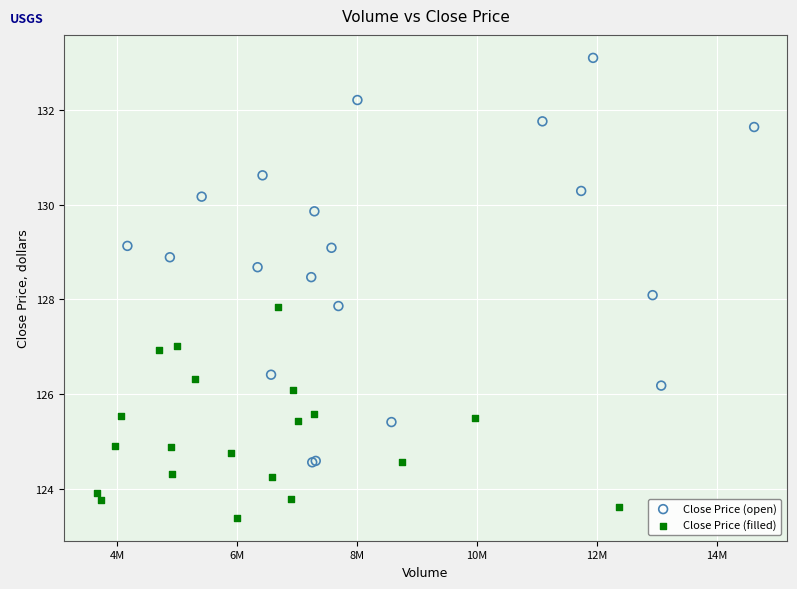

What are all the series names shown in the legend?

Close Price (open), Close Price (filled)